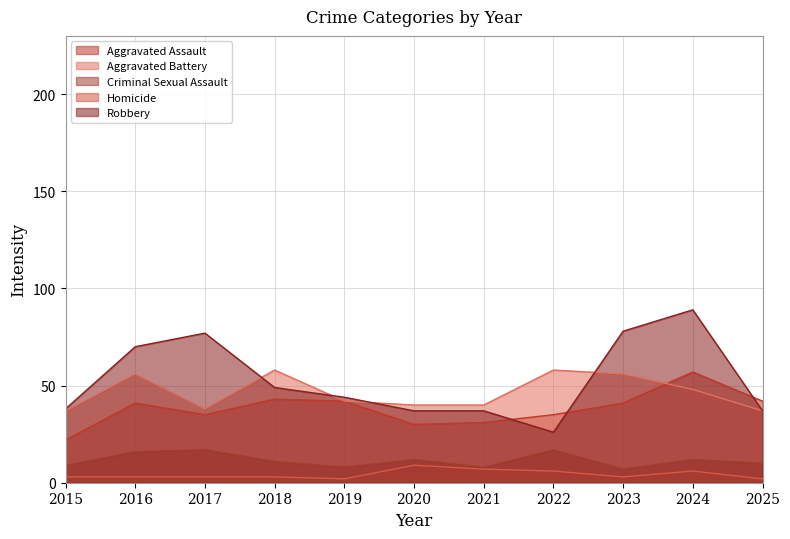

In Homicide, how many points are higher than both neighbors (excluding endpoints)?

2